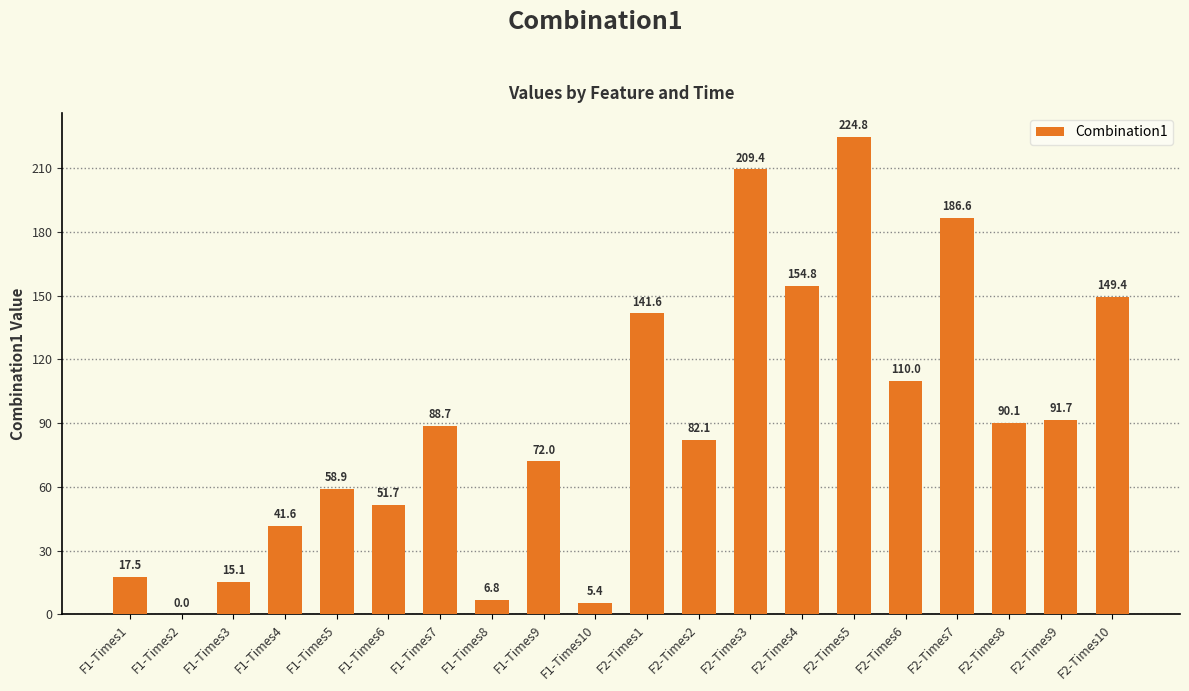

How many series are shown in this chart?

1